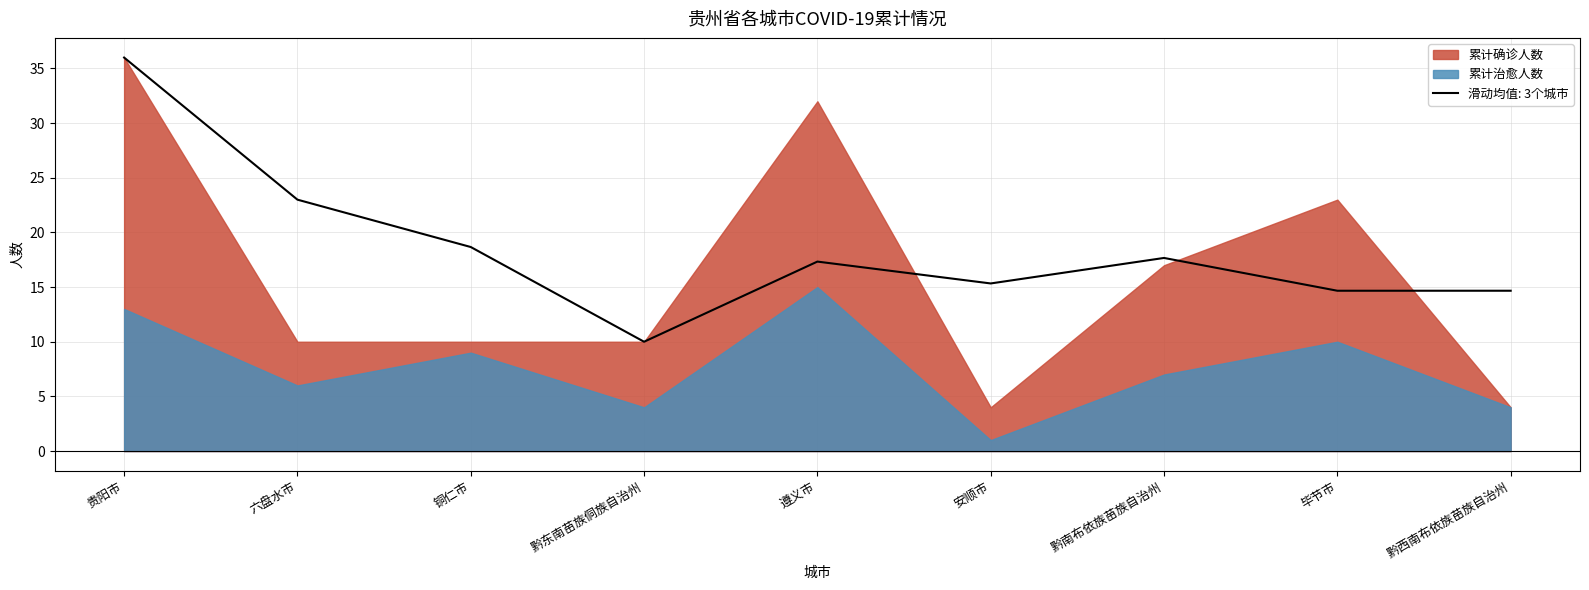

What is the total value across all series at 安顺市?

5